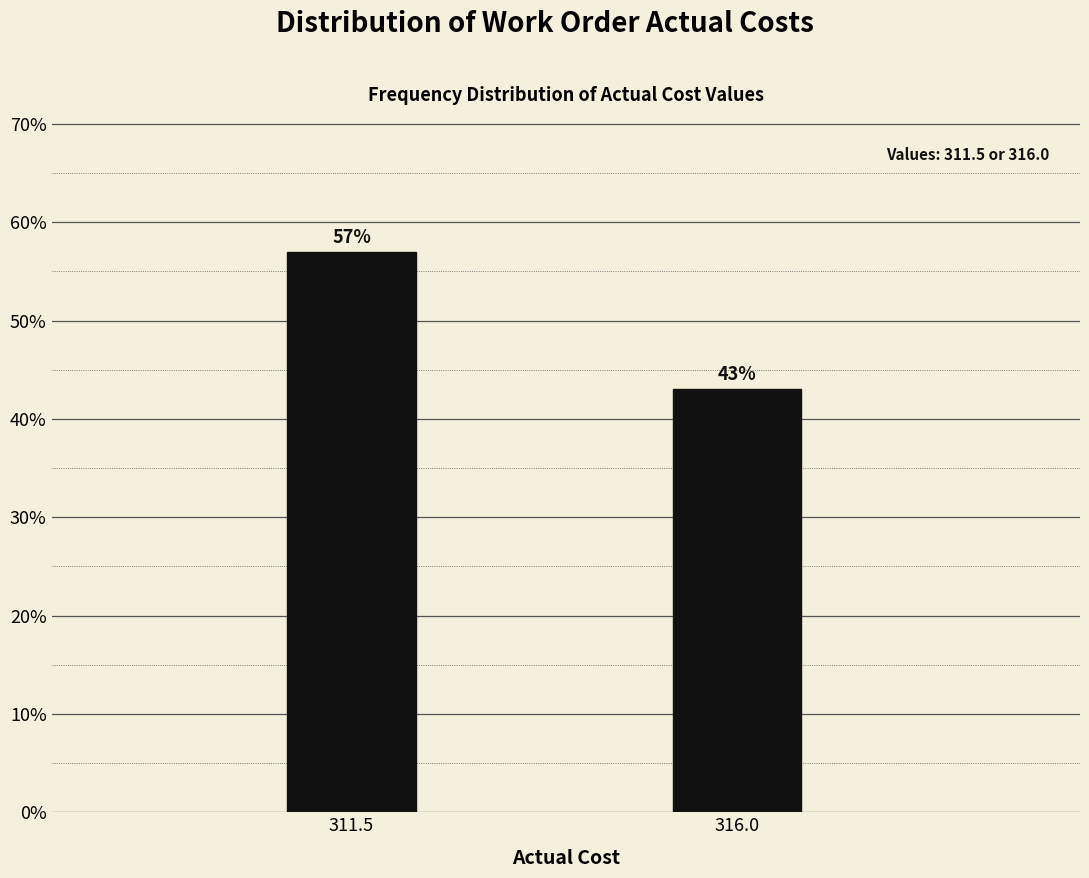

Reading right to left, what are all the values shown in this chart?

316.0=43.0	311.5=57.0